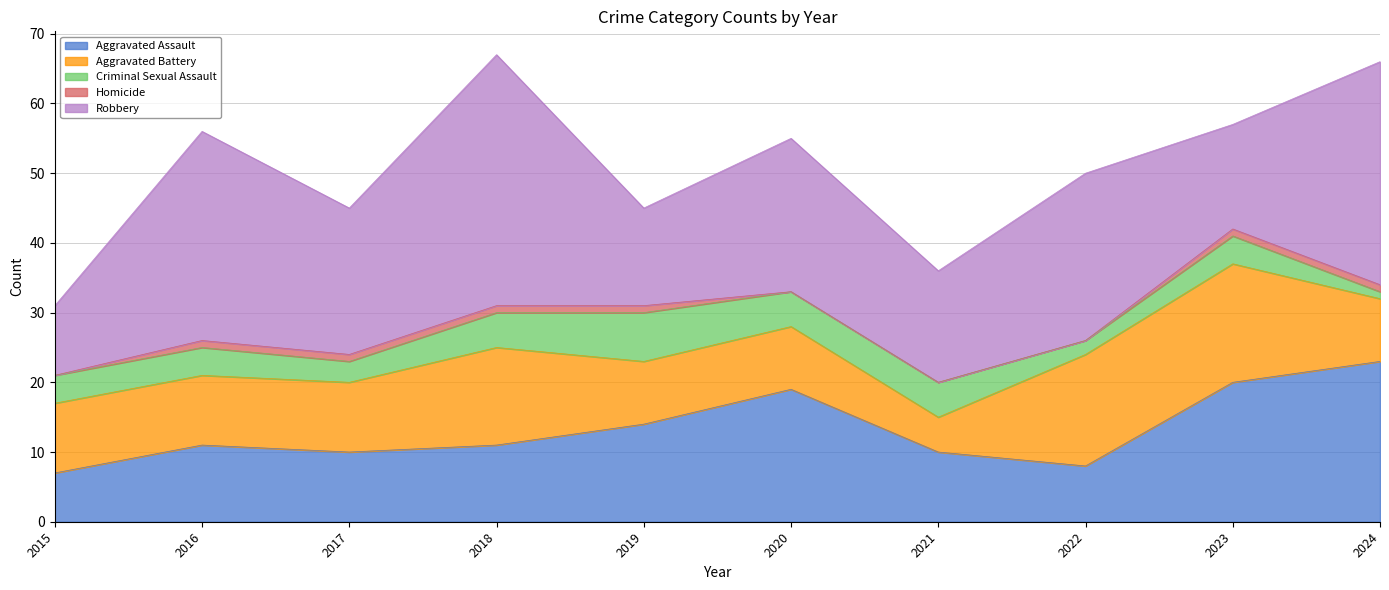

How many interior local valleys does the Criminal Sexual Assault series have?

2